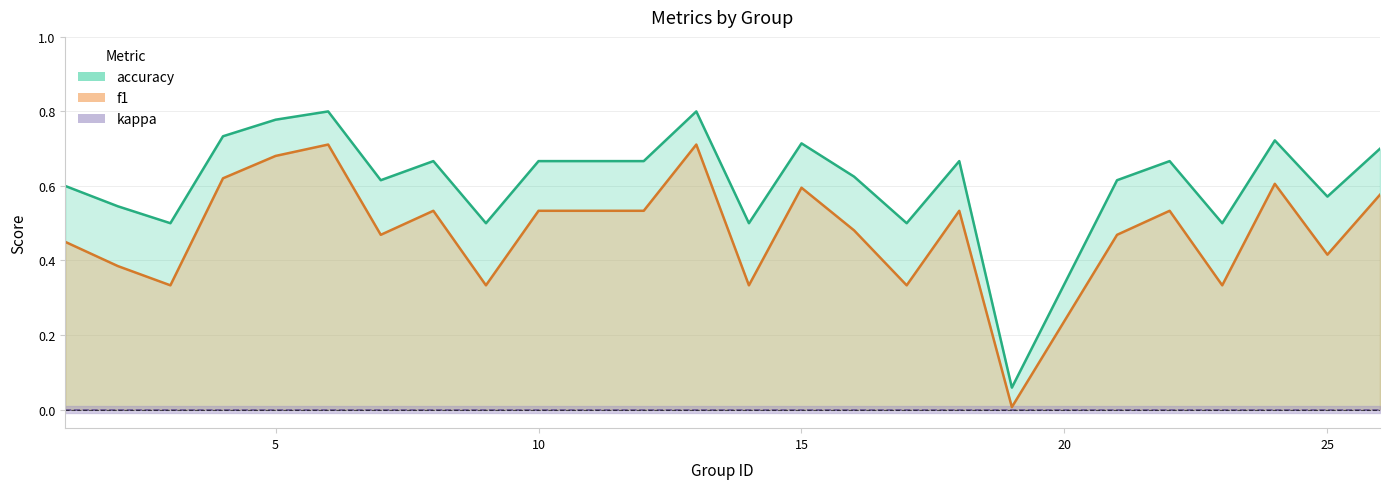

The accuracy series shows 0.2 at 23. True or false?

False